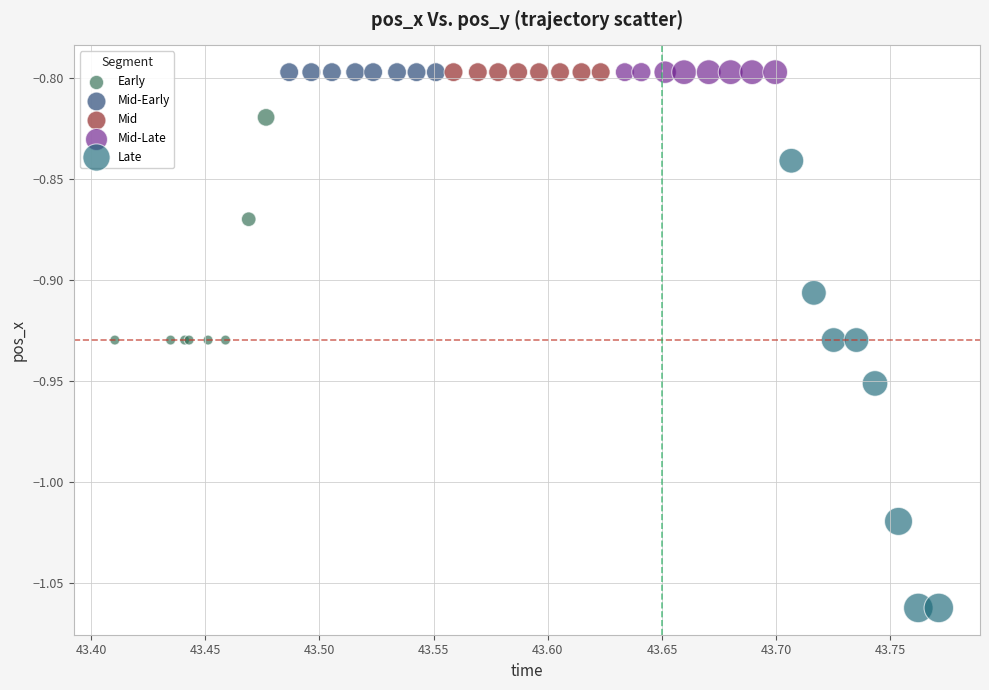

What are all the series names shown in the legend?

Early, Mid-Early, Mid, Mid-Late, Late